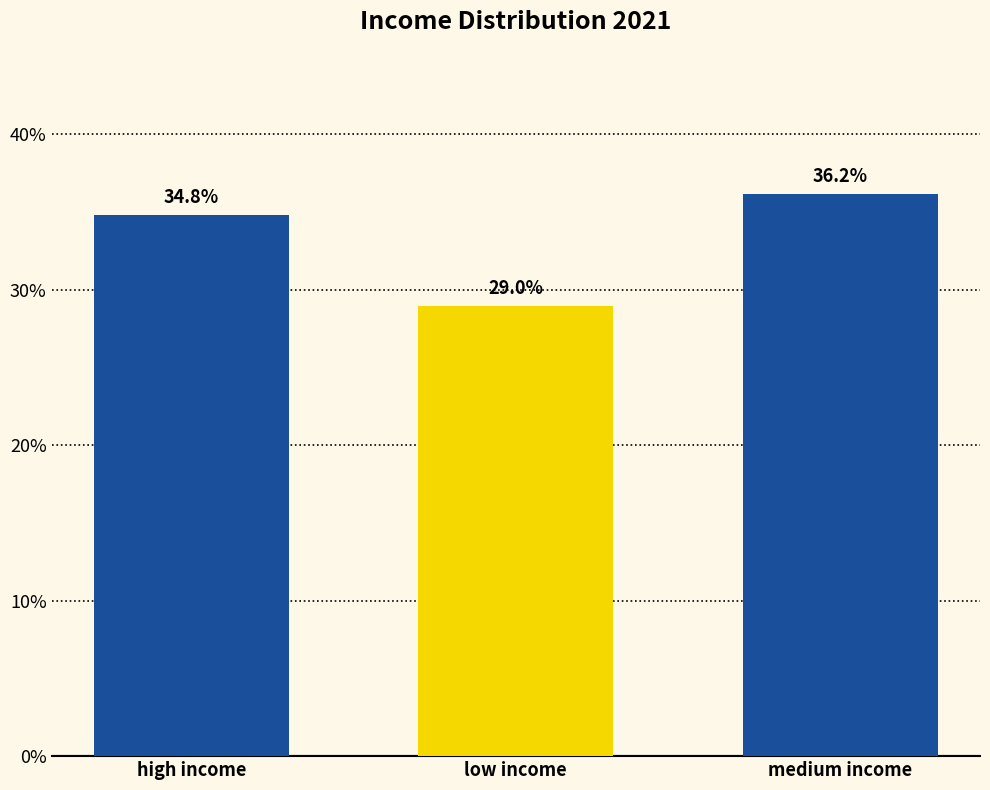

How many data points are less than 34?

1